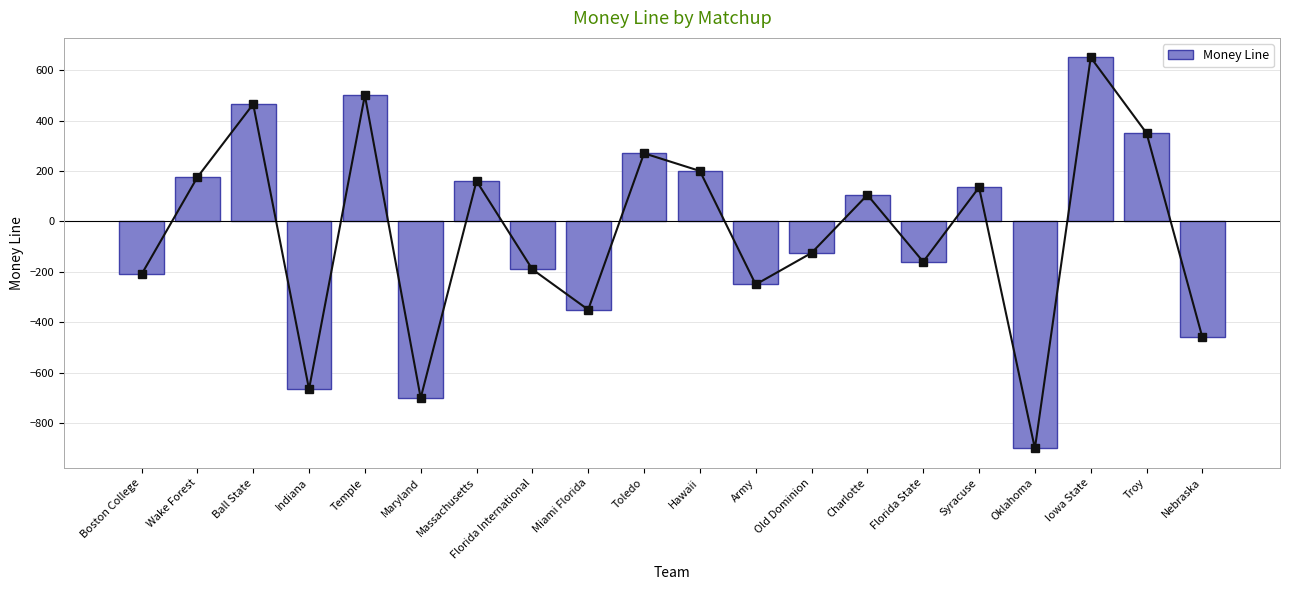

At which category does the chart reach its peak across all series?

Iowa State